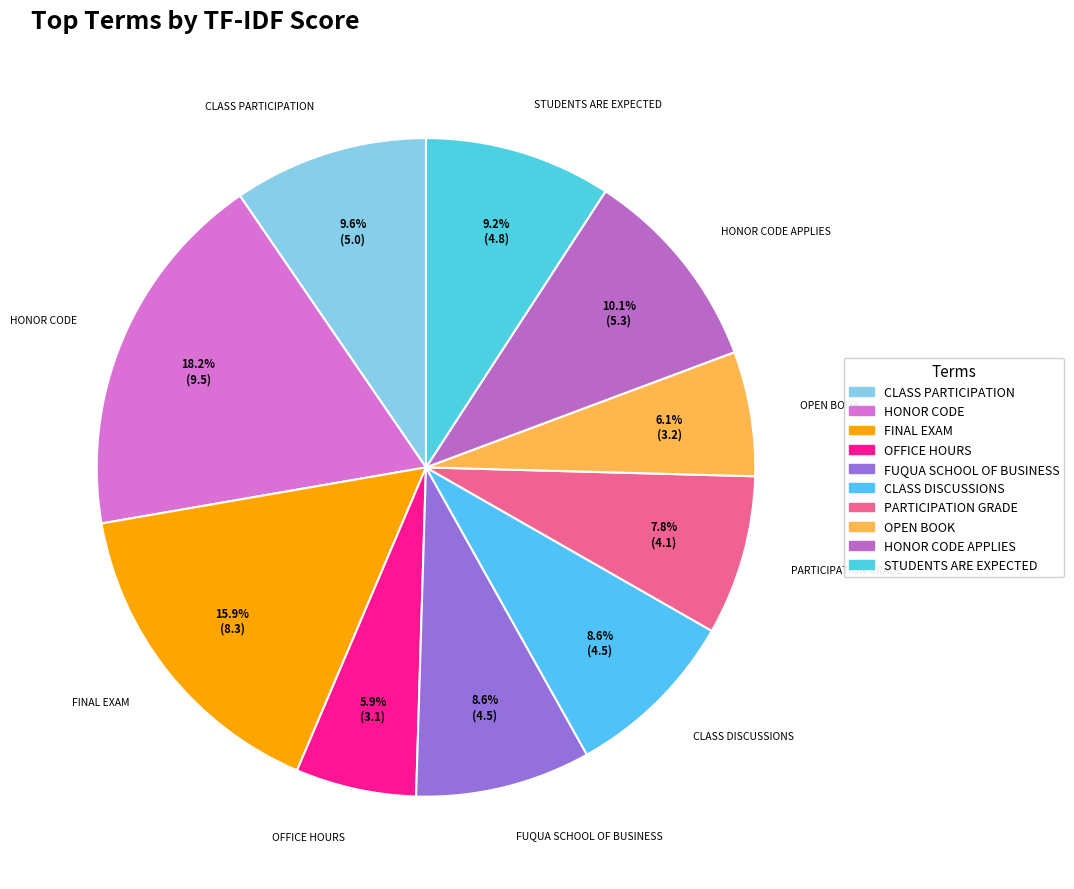

What is the smallest slice in the pie chart?

OFFICE HOURS